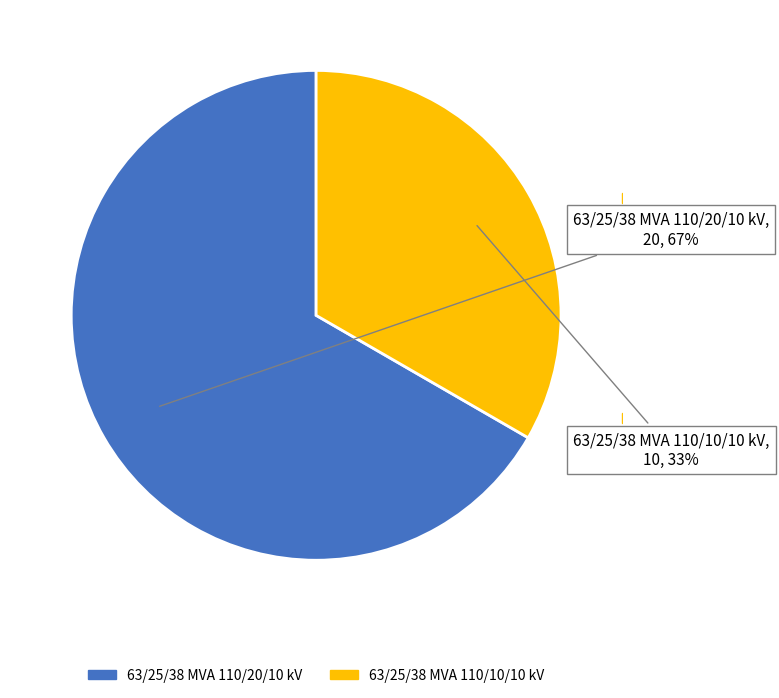

Which has a higher value, 63/25/38 MVA 110/10/10 kV or 63/25/38 MVA 110/20/10 kV?

63/25/38 MVA 110/20/10 kV